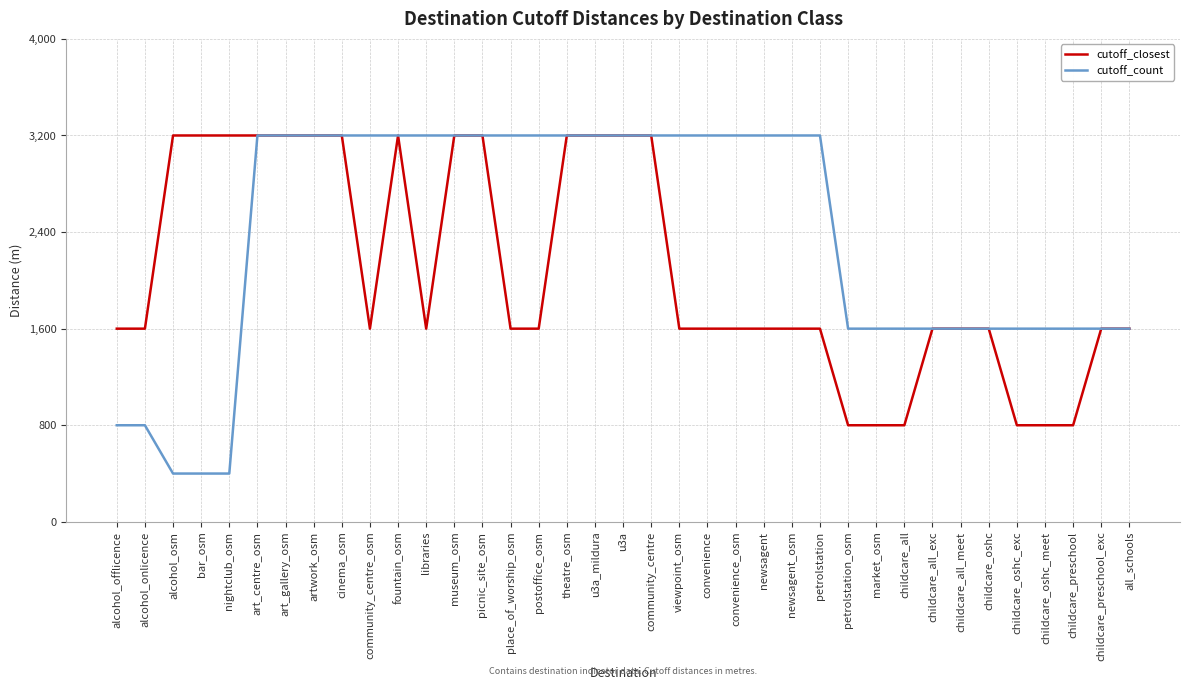

What is the greatest value displayed?

3200